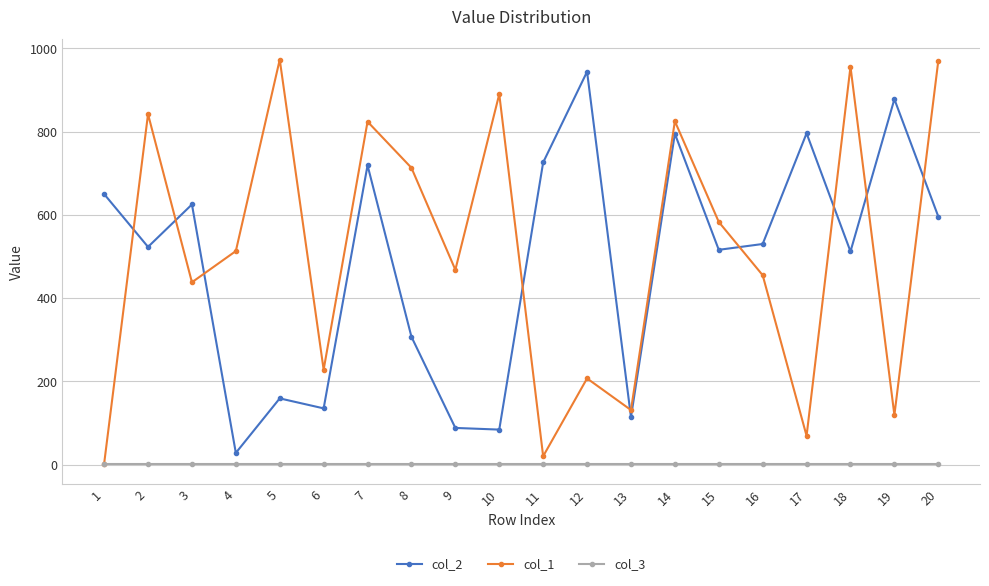

Is this an area chart (filled region under the line)?

No